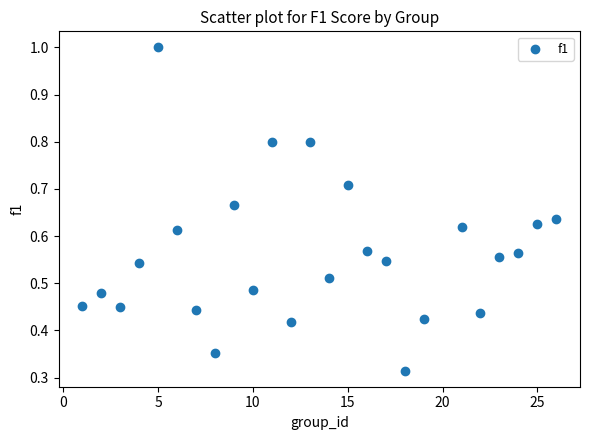

What is the range of X values (max minus min)?

25.0